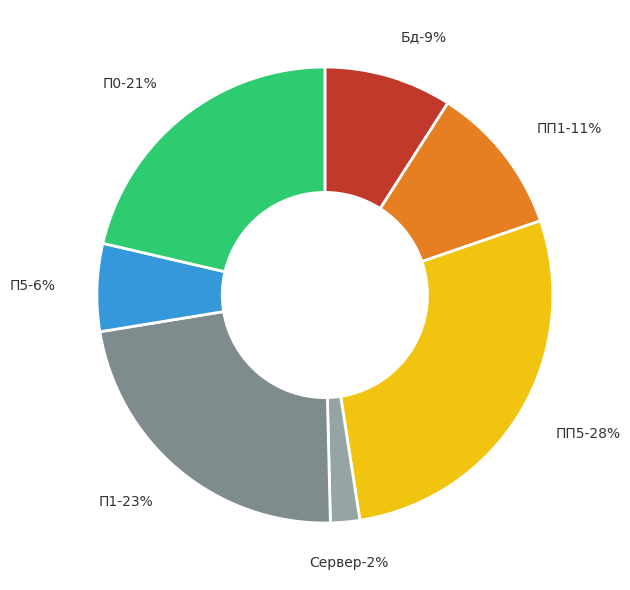

Is it true that Бд is 14% of the pie?

False